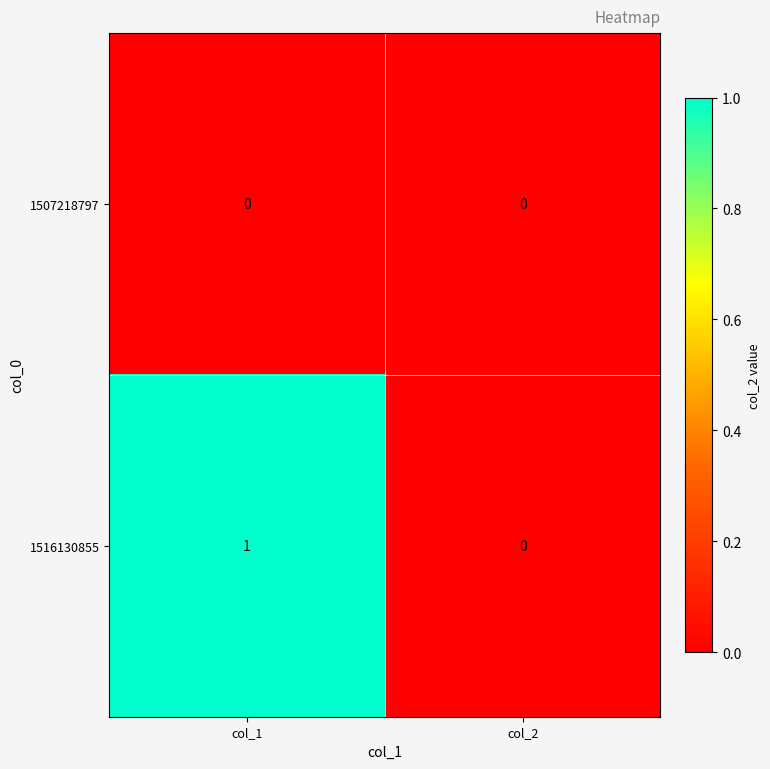

Which series has the largest total across all categories?

1516130855